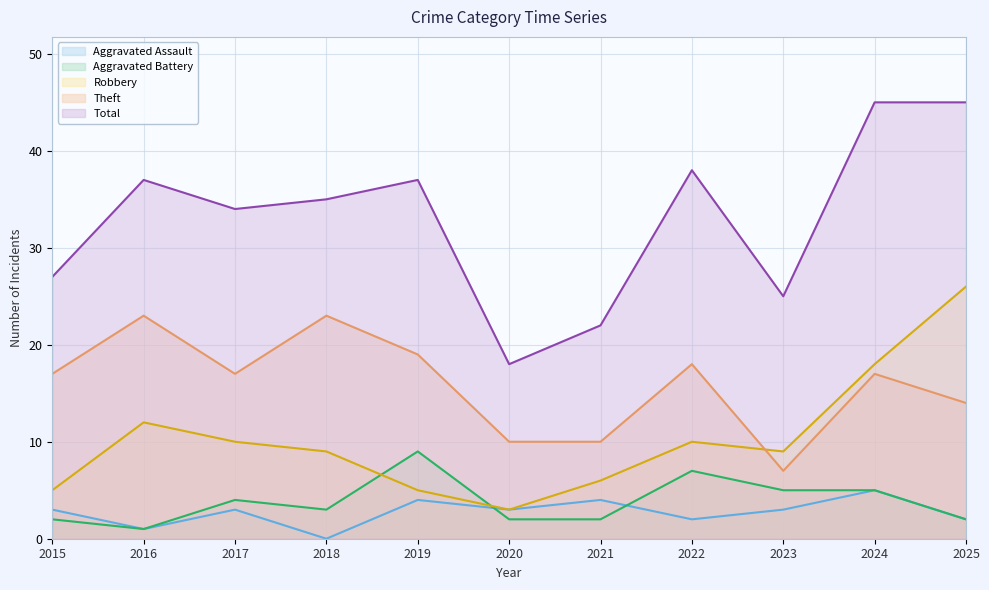

True or false: Theft and Aggravated Assault cross at least once.

False